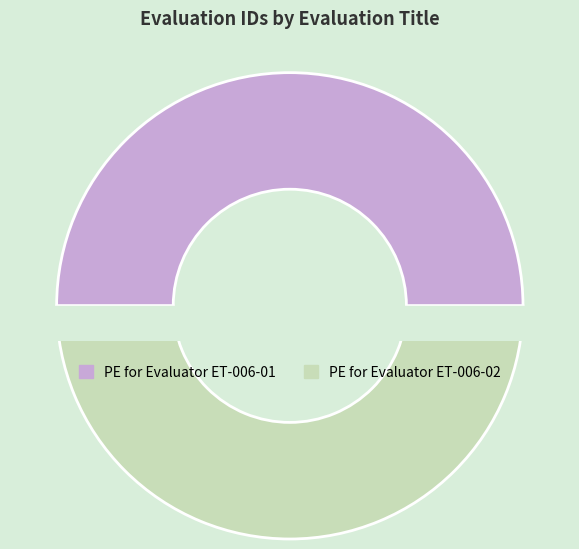

Is it true that PE for Evaluator ET-006-02 is 41% of the pie?

False